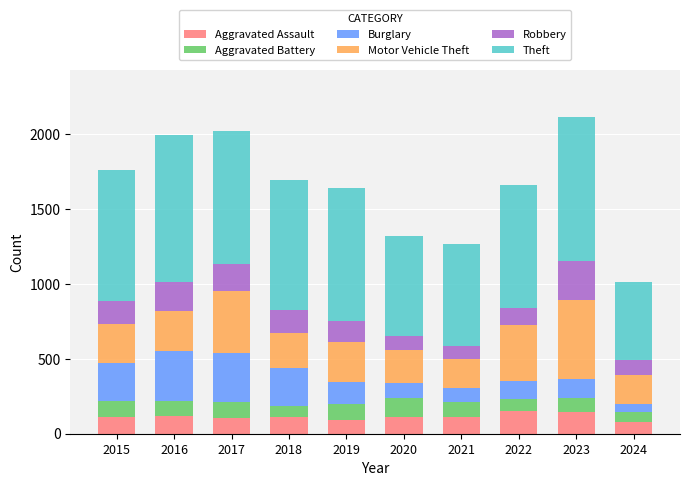

What is the highest value of the Aggravated Assault series?

154